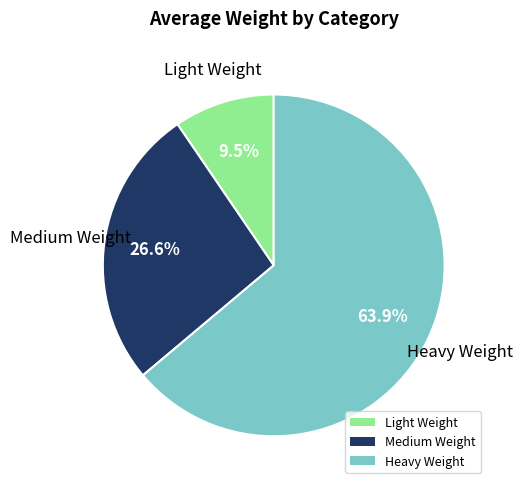

What is the ratio of the value at Medium Weight to the value at Light Weight?

2.8